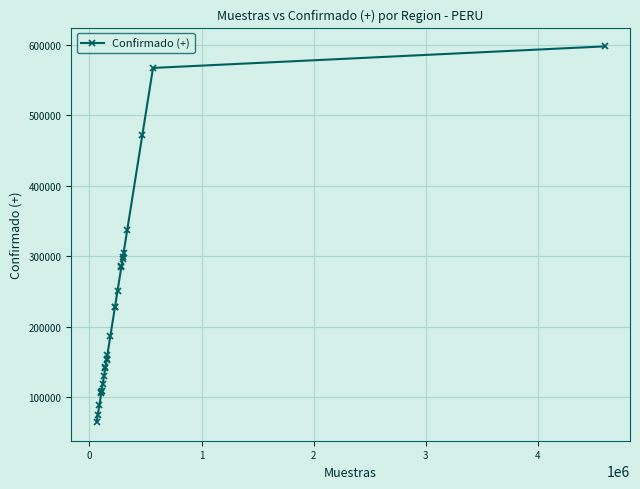

What is the average value?

226140